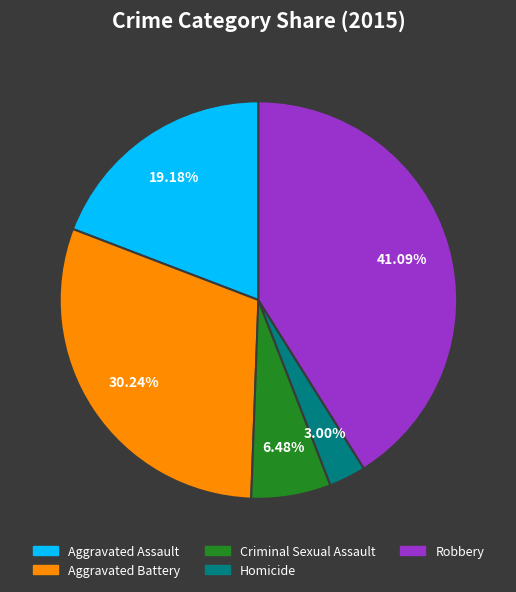

Is it true that Homicide is 3% of the pie?

True